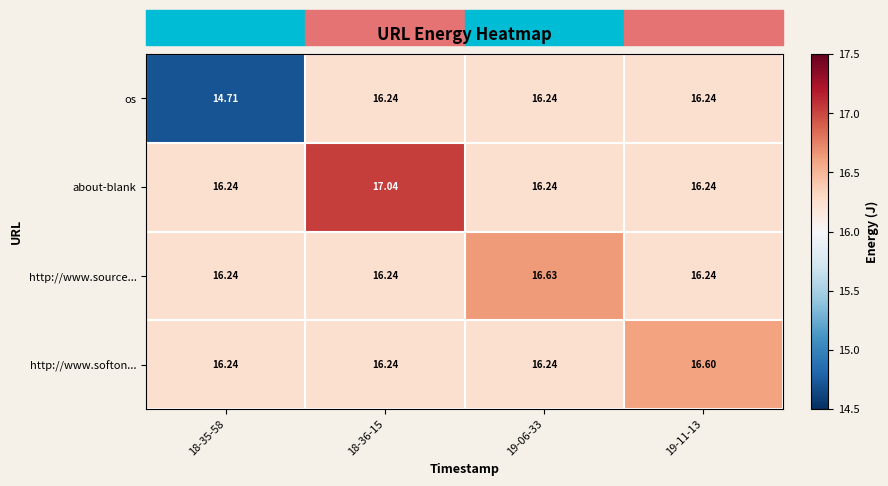

What is the difference between the highest and lowest values at 19-11-13?

0.4